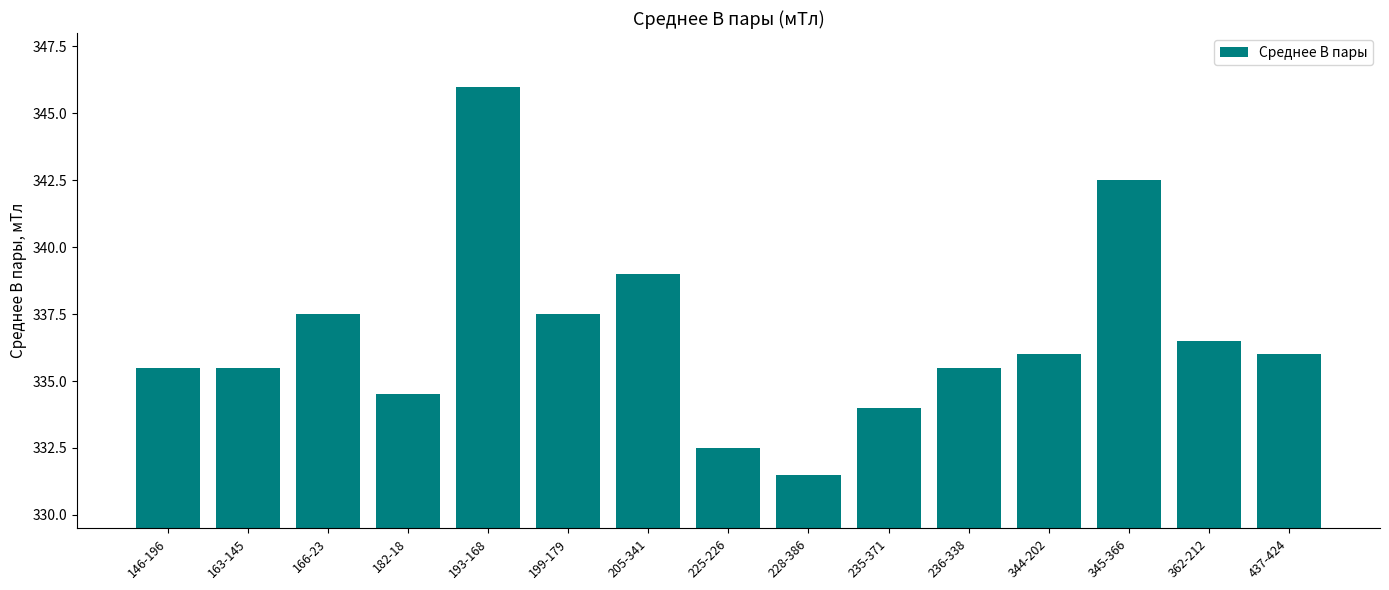

Which category has the lowest value across all series?

228-386